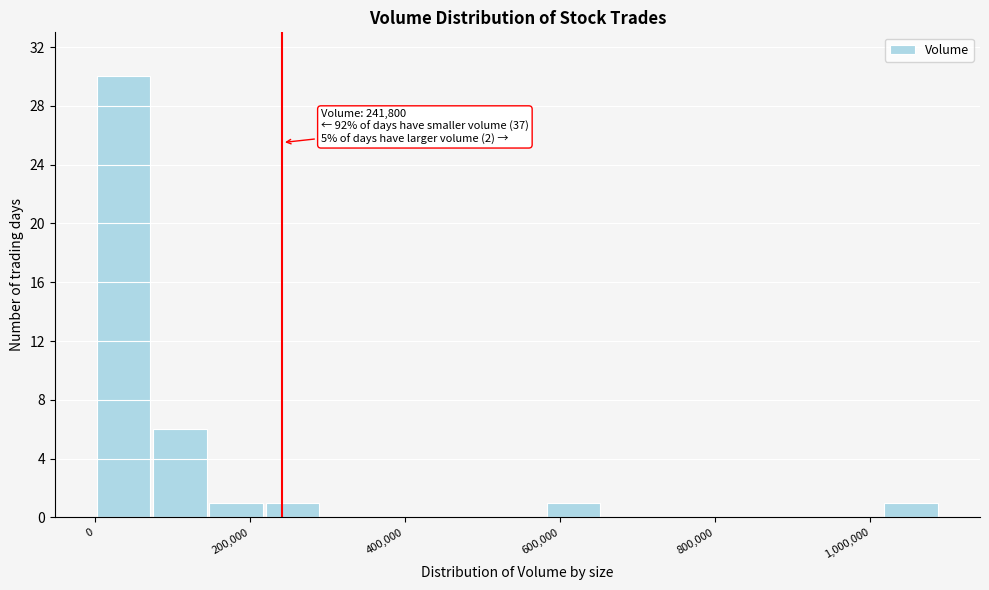

Around what value on the x-axis is the tallest bar? Give the approximate position of its centre, as read against the axis.

40000